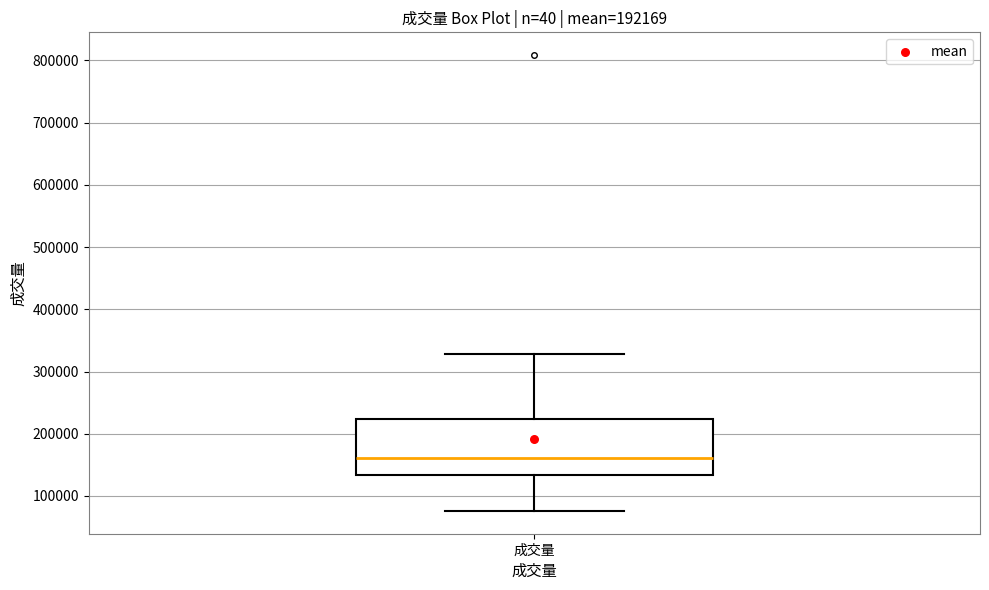

Where does the median line of the box for 成交量 sit on the y-axis? The values are not printed on the chart, so give them approximately, as read against the axis.

160000